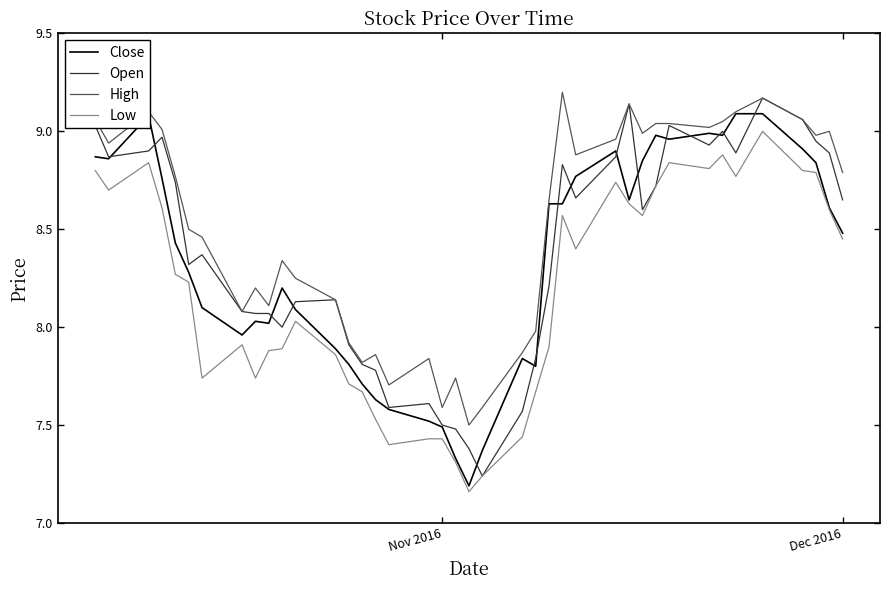

How many categories are shown in the chart?

40